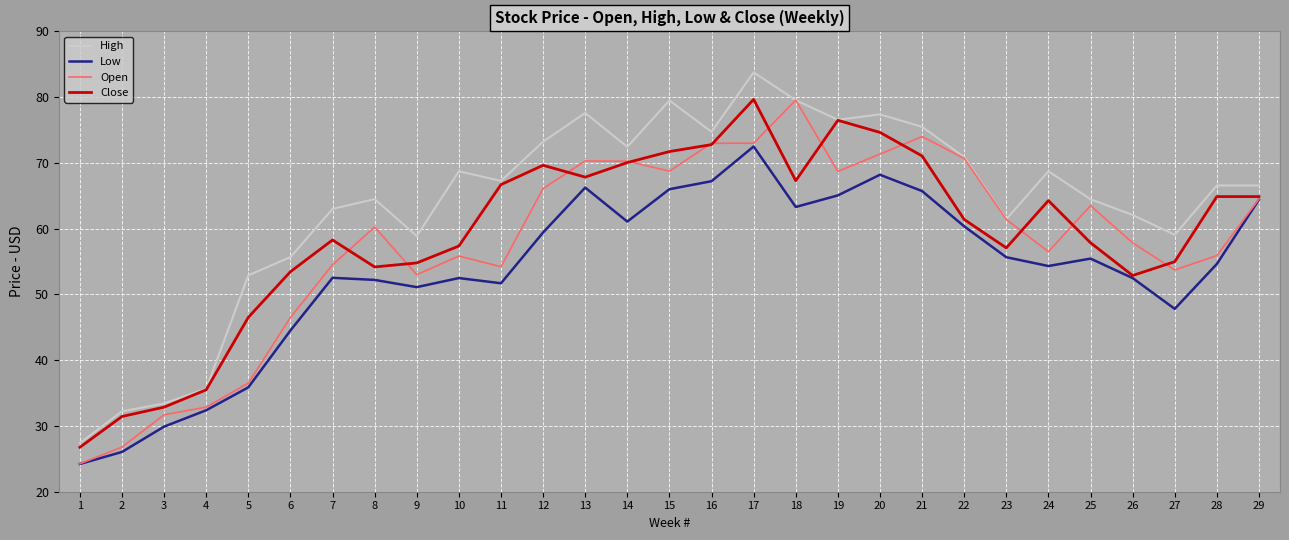

Where is the first local minimum for Close?

8